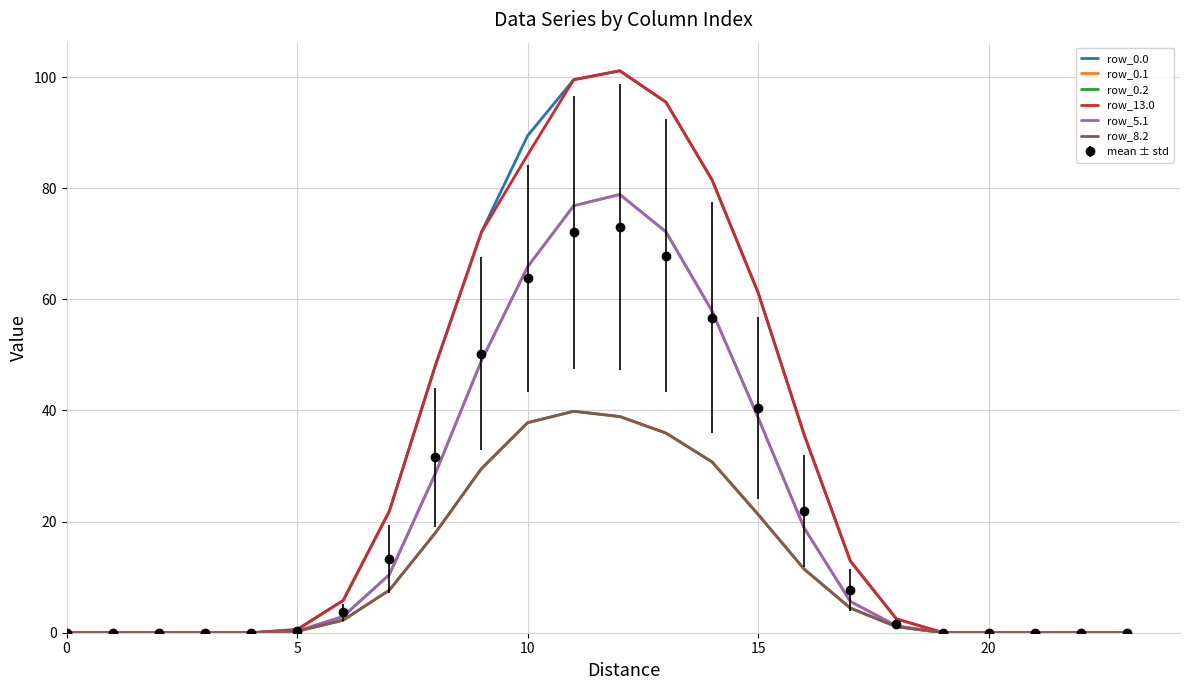

How many interior local peaks does the row_13.0 series have?

1